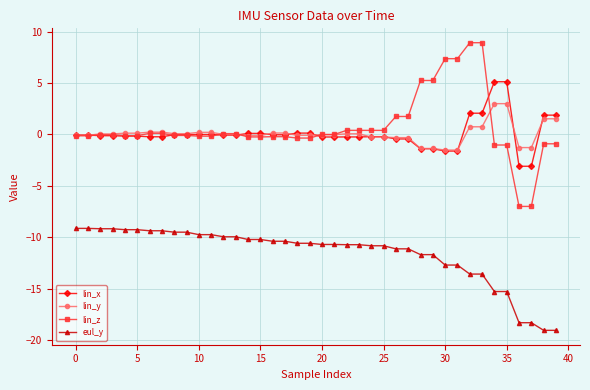

What is the average value of the lin_x series?

0.1